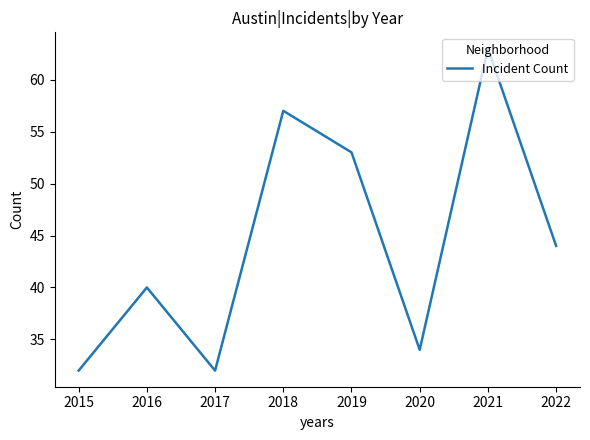

Reading left to right, list all the values displayed in this chart.

2015=32	2016=40	2017=32	2018=57	2019=53	2020=34	2021=63	2022=44